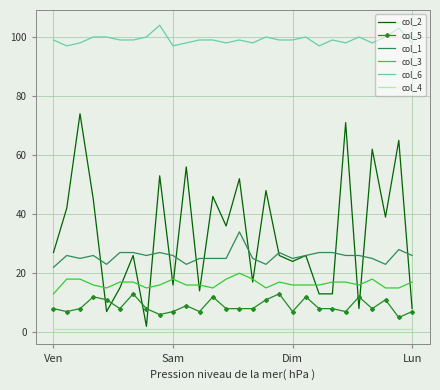

What is the difference between the second highest and minimum values in the col_6 series?

6